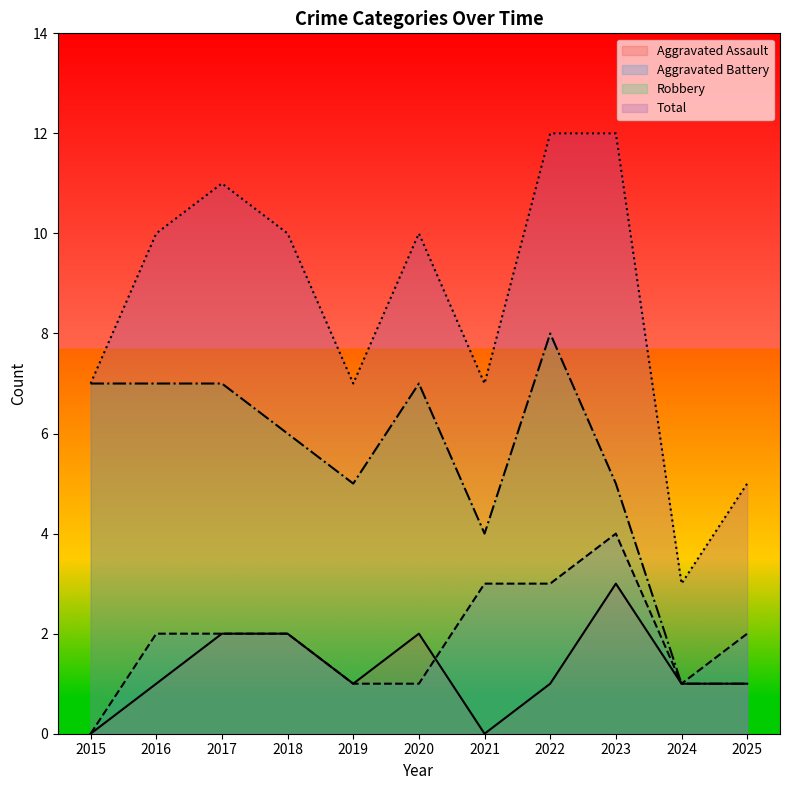

At which category does the chart reach its peak across all series?

2022